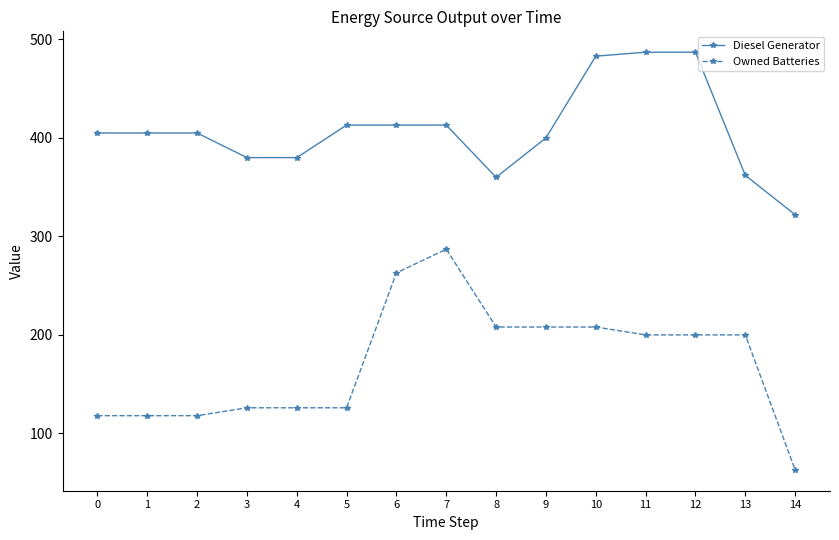

Which label corresponds to the smallest value in the chart?

14